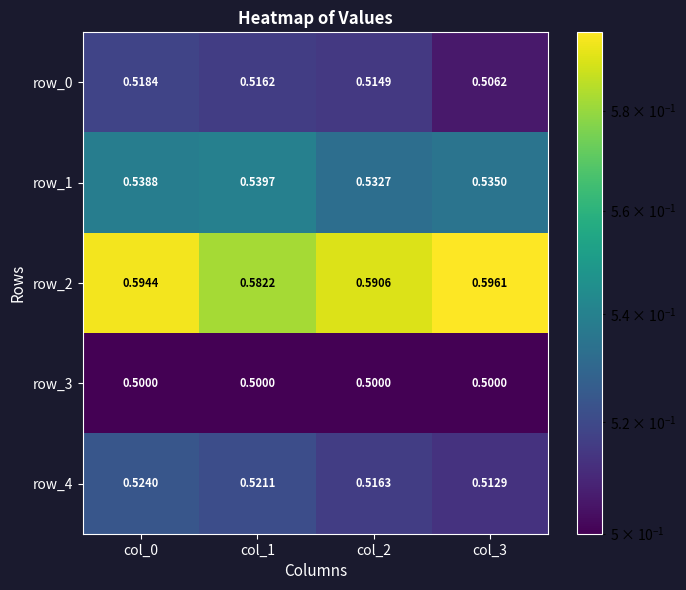

At col_3, list the series in order from largest to smallest.

row_2, row_1, row_4, row_0, row_3